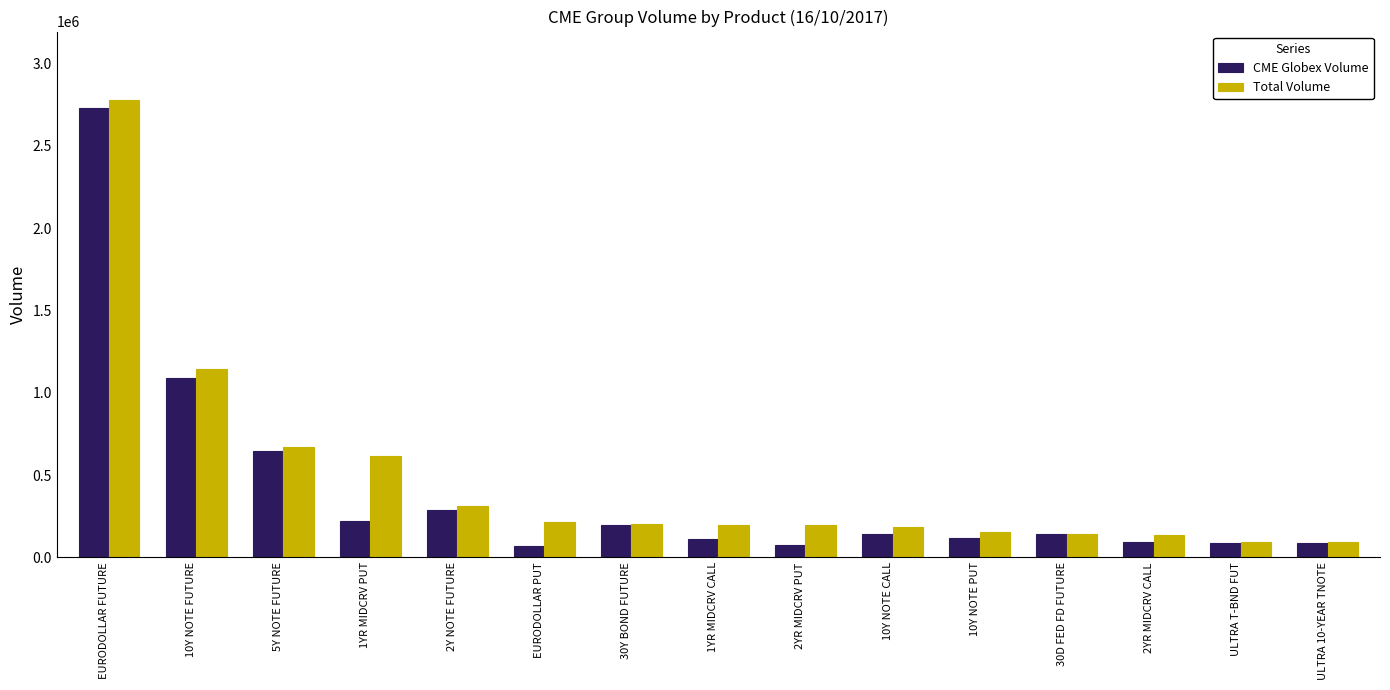

How many groups of bars are there?

15